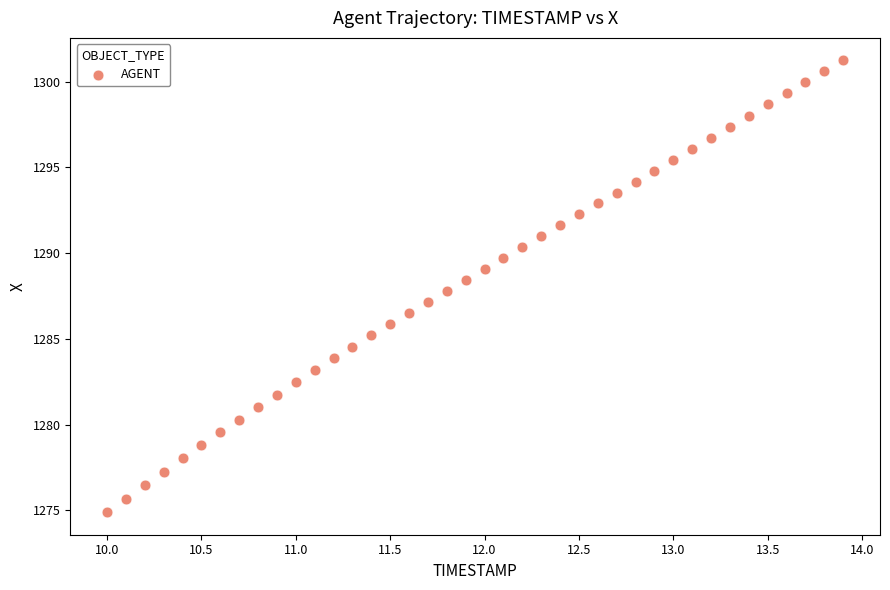

What is the range of Y values (max minus min)?

26.3